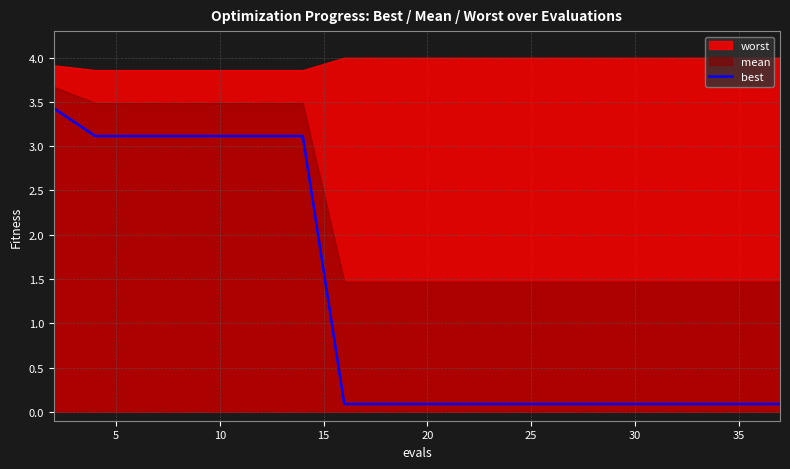

What is the difference between the maximum and second lowest values?

3.3